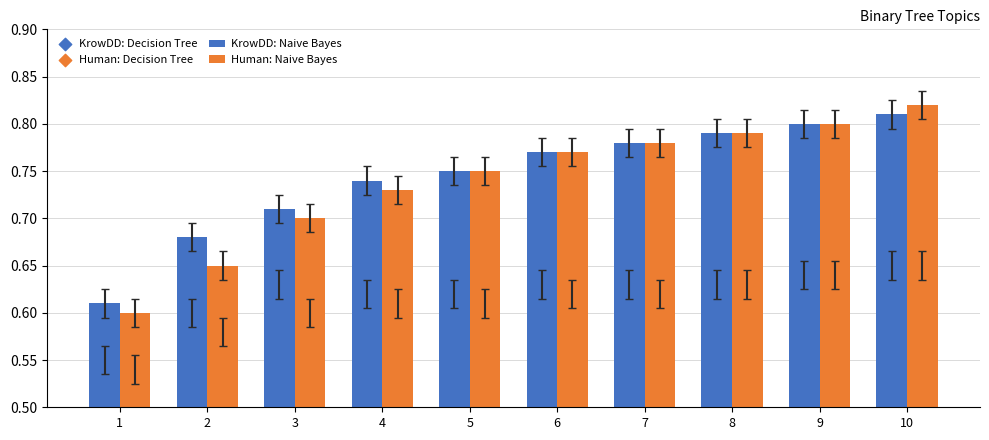

Which series has the largest Y range (max minus min)?

Human: Naive Bayes